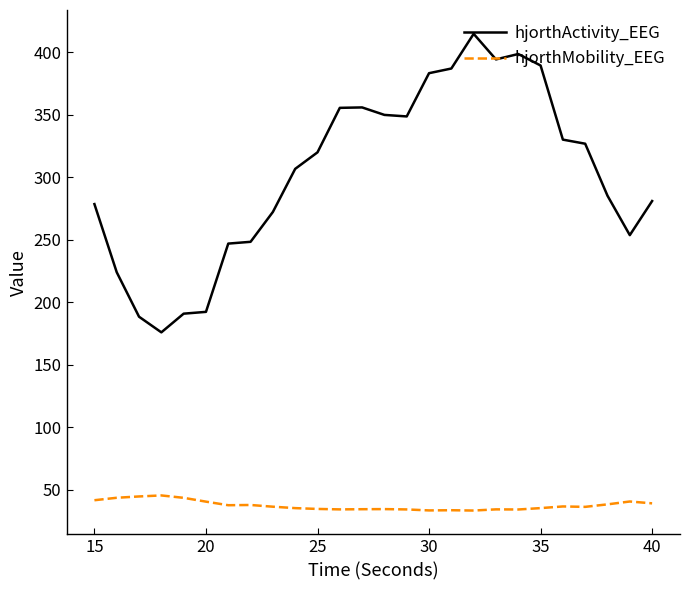

Which series has the largest range (max minus min)?

hjorthActivity_EEG